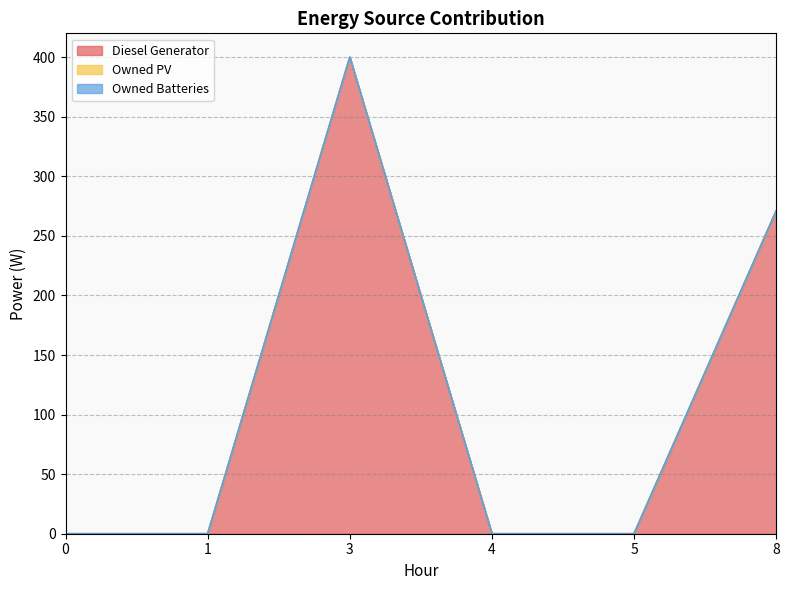

At which category is the sum across all series the highest?

3